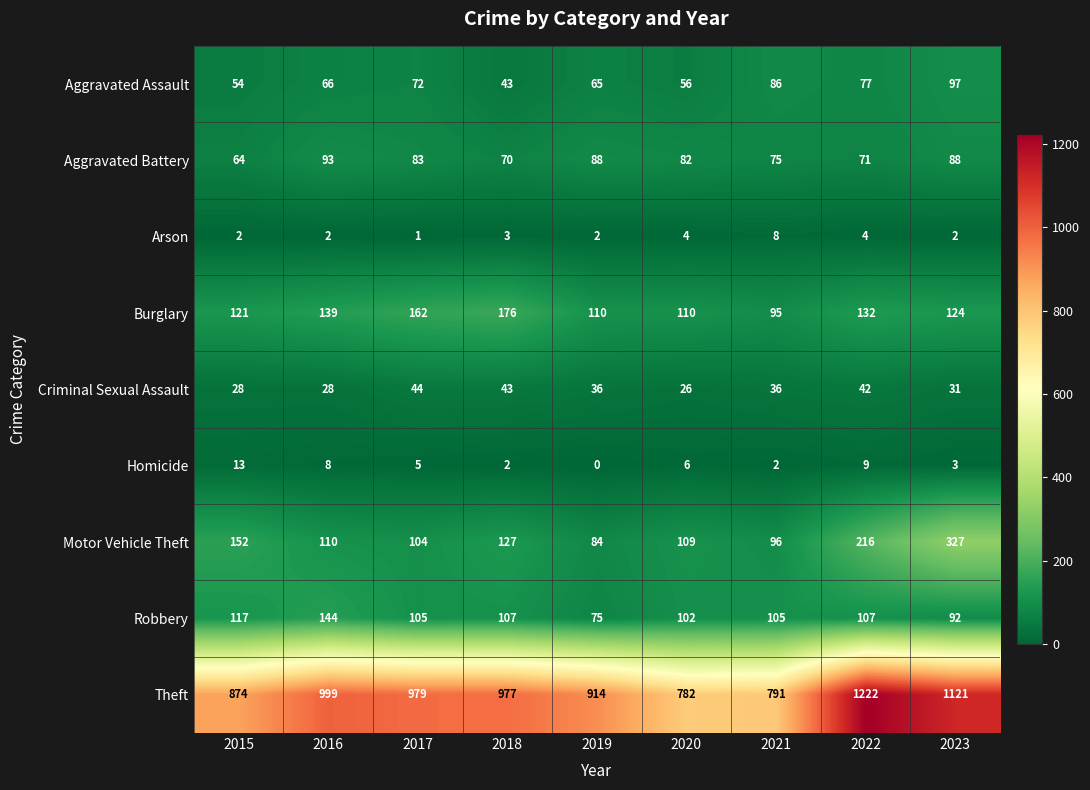

Read the Criminal Sexual Assault value at 2022, to the nearest 5.

40